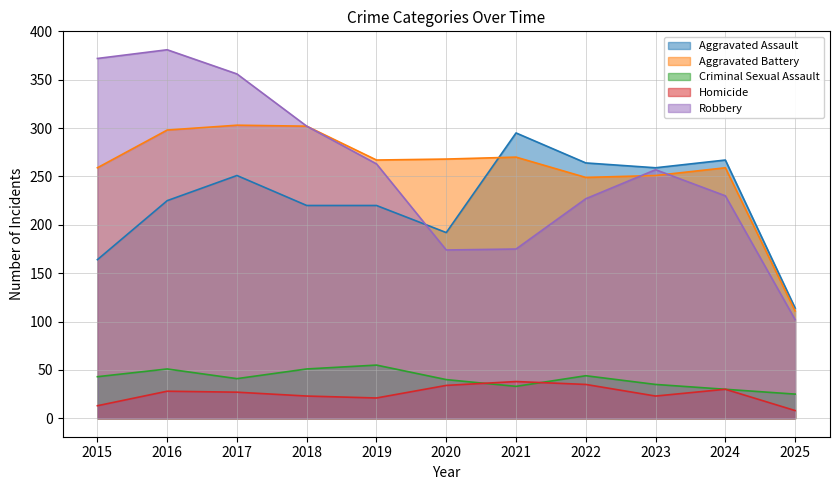

Reading left to right, what are all the values shown in this chart?

Aggravated Assault: 164	225	251	220	220	192	295	264	259	267	114
Aggravated Battery: 259	298	303	302	267	268	270	249	251	259	111
Criminal Sexual Assault: 43	51	41	51	55	40	33	44	35	30	25
Homicide: 13	28	27	23	21	34	38	35	23	30	8
Robbery: 372	381	356	302	263	174	175	227	257	230	102